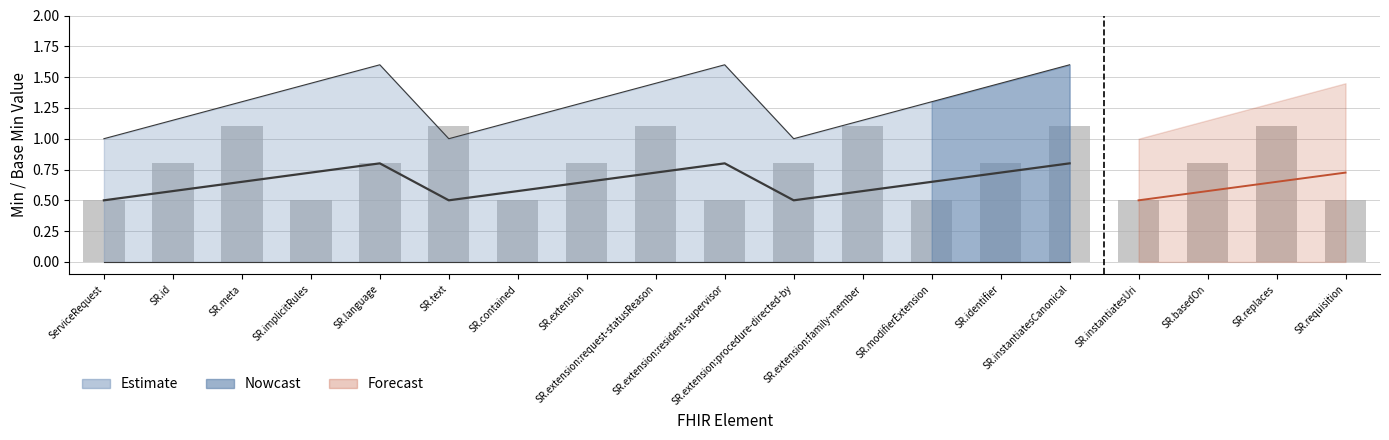

Count the values in the range 0 to 1.

13